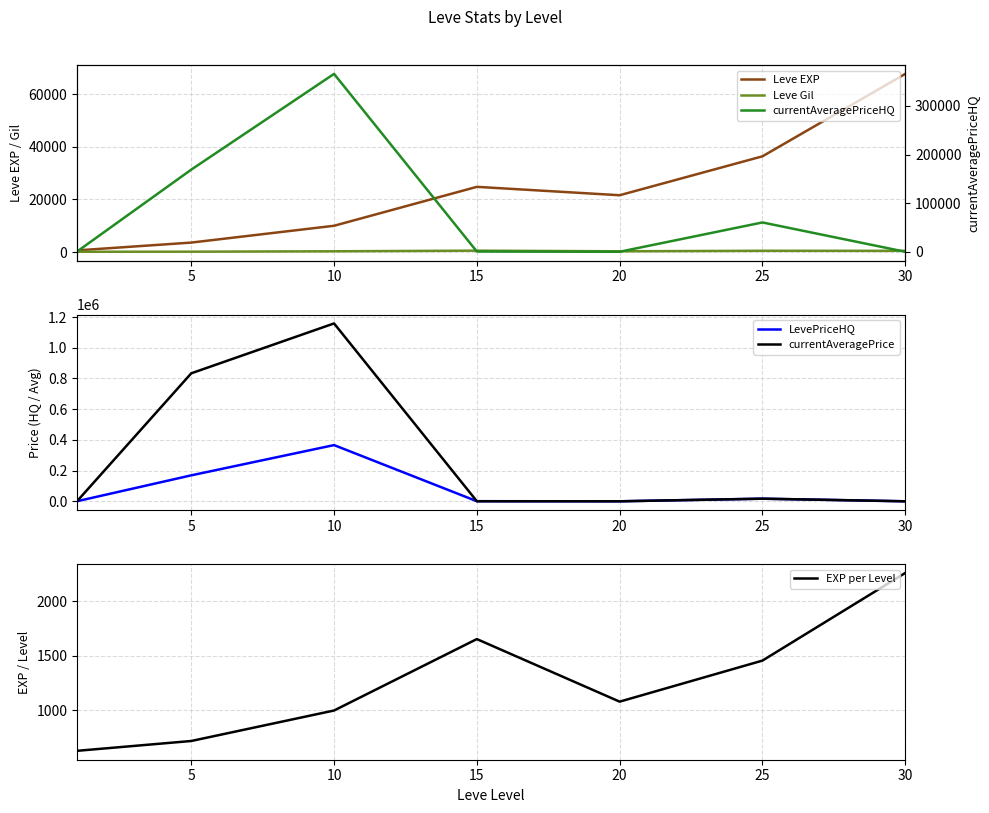

How many lines are shown in the chart?

6